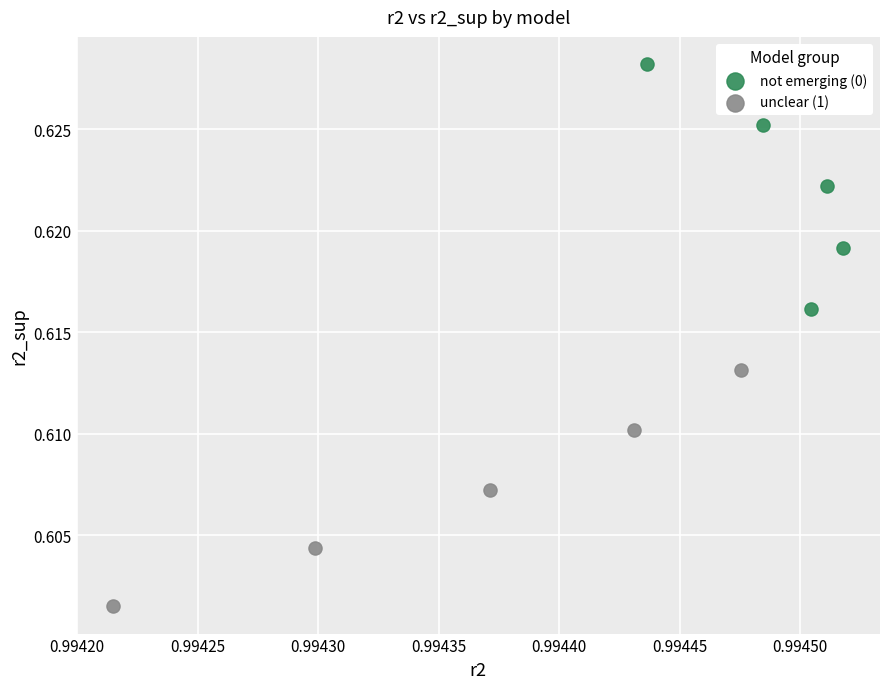

Which series has the widest spread of Y values?

not emerging (0)